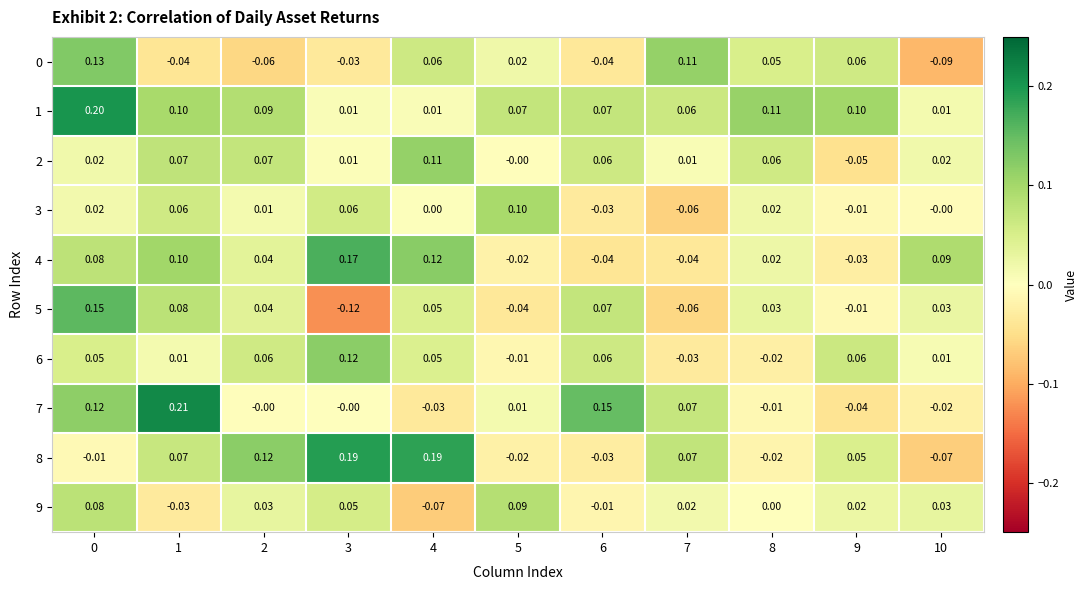

Which series changed the most between 0 and 9?

5